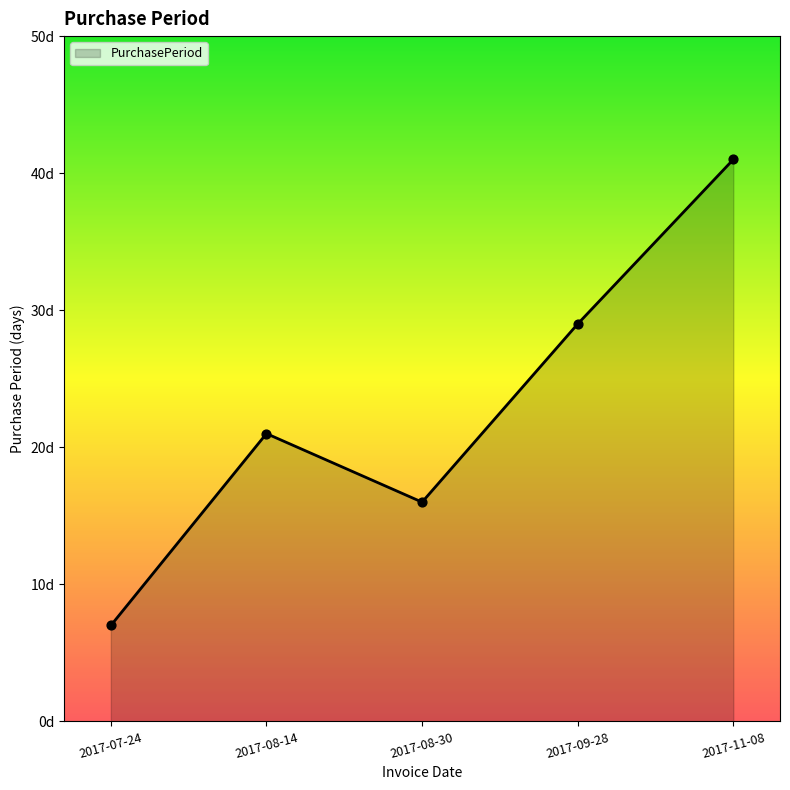

Approximately how many times larger is the value at 2017-08-30 compared to 2017-08-14?

0.8